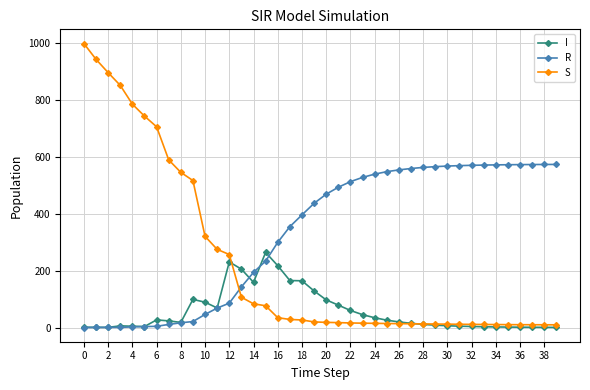

What is the value of the S point at the 38th from the left?

9.8